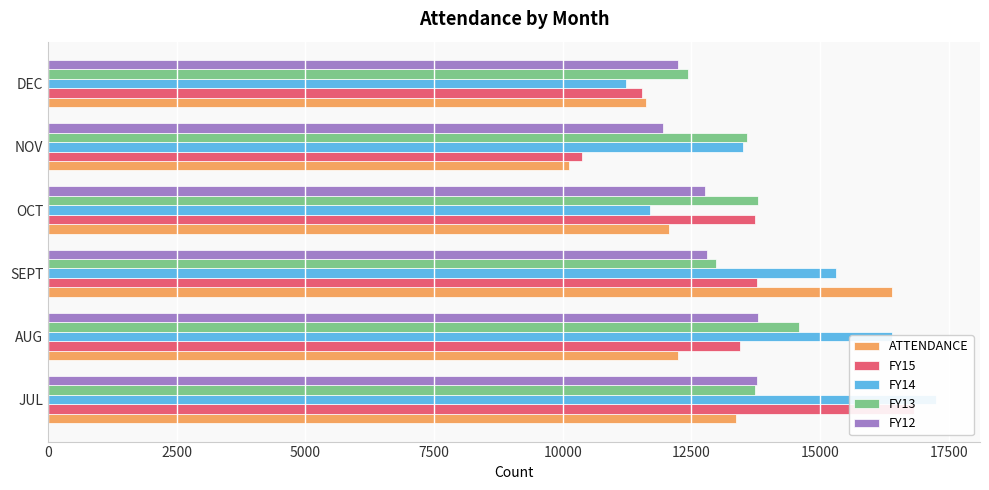

List the series in order of their overall mean, highest first.

FY14, FY13, FY15, FY12, ATTENDANCE